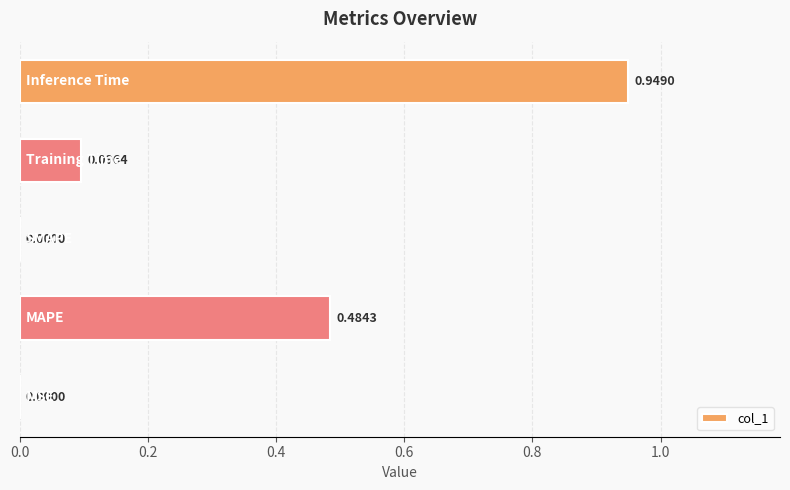

What is the sum of all values?

1.5